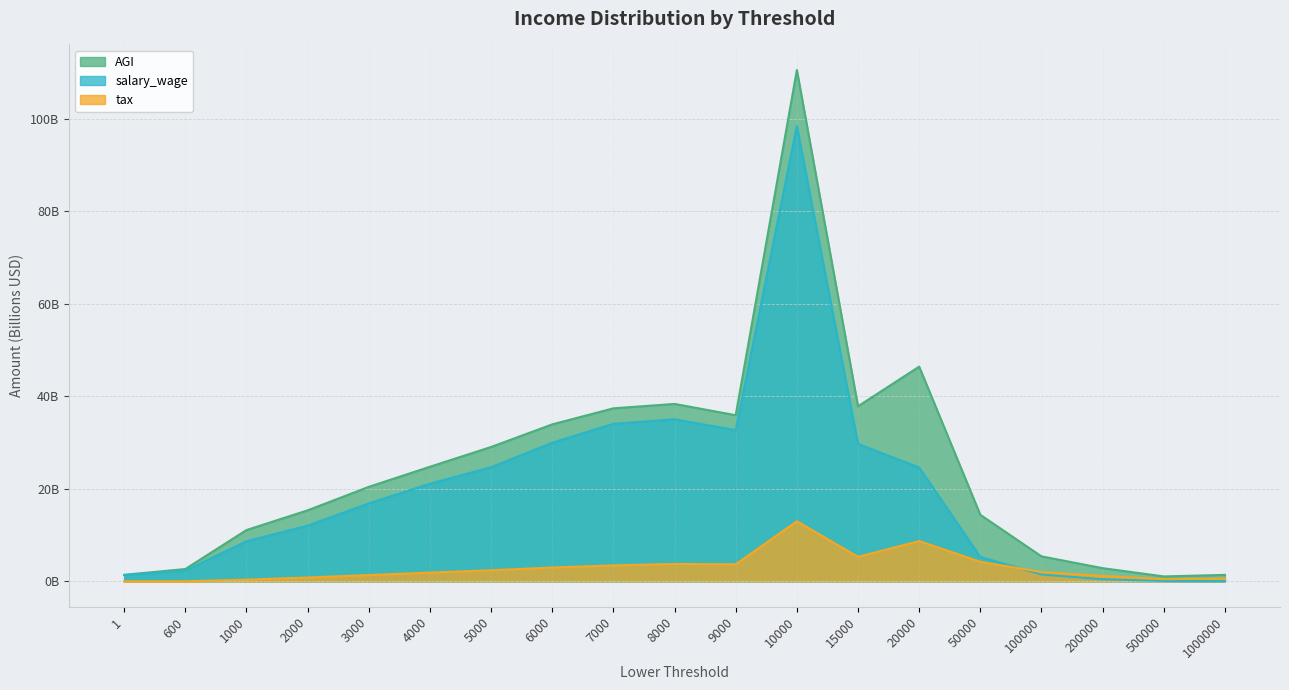

Which category has the lowest value in the tax series?

1